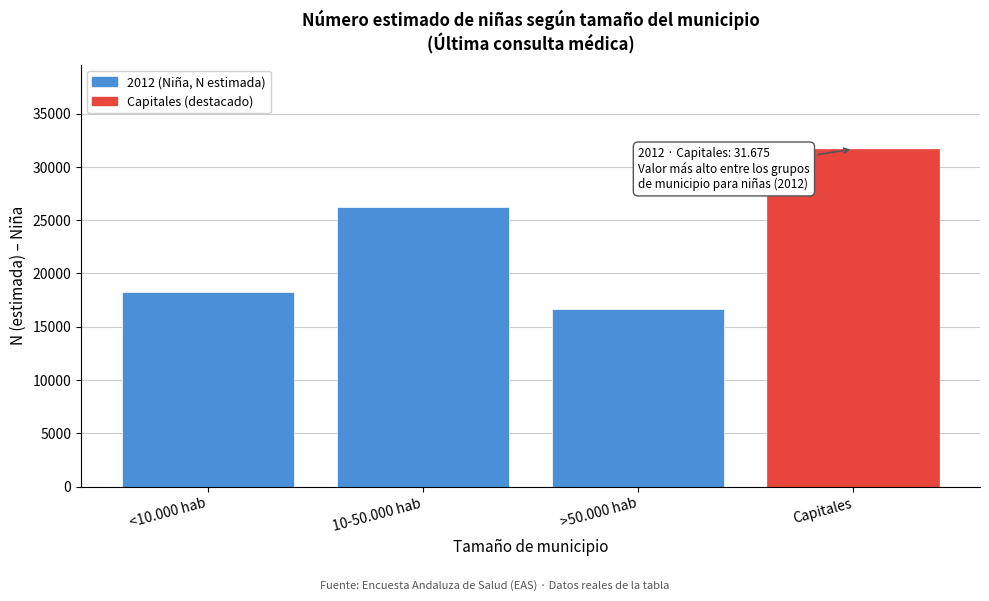

Reading right to left, what are all the values shown in this chart?

31675	16656	26239	18276